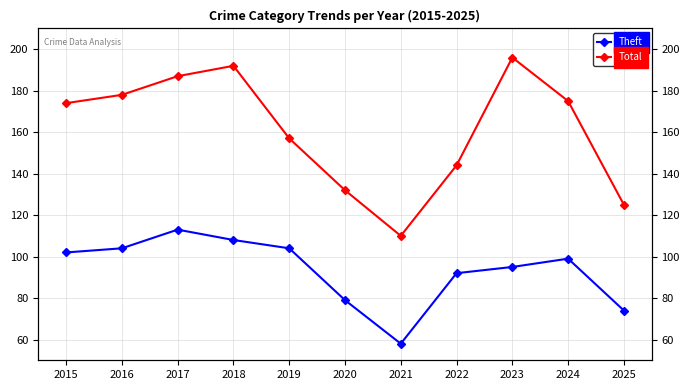

True or false: Theft and Total cross at least once.

False